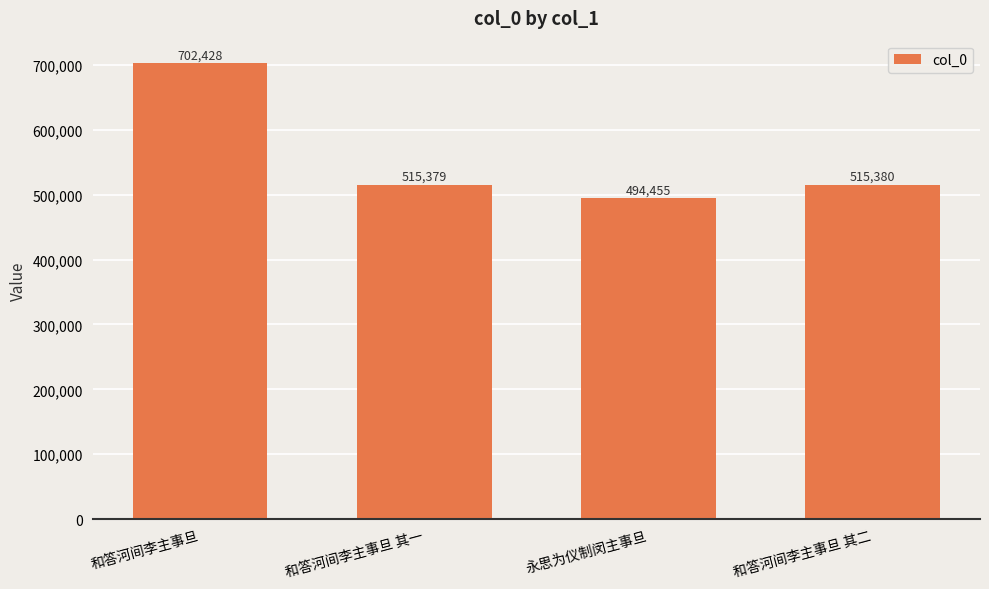

The value at 和答河间李主事旦 其一 is 171386. True or false?

False